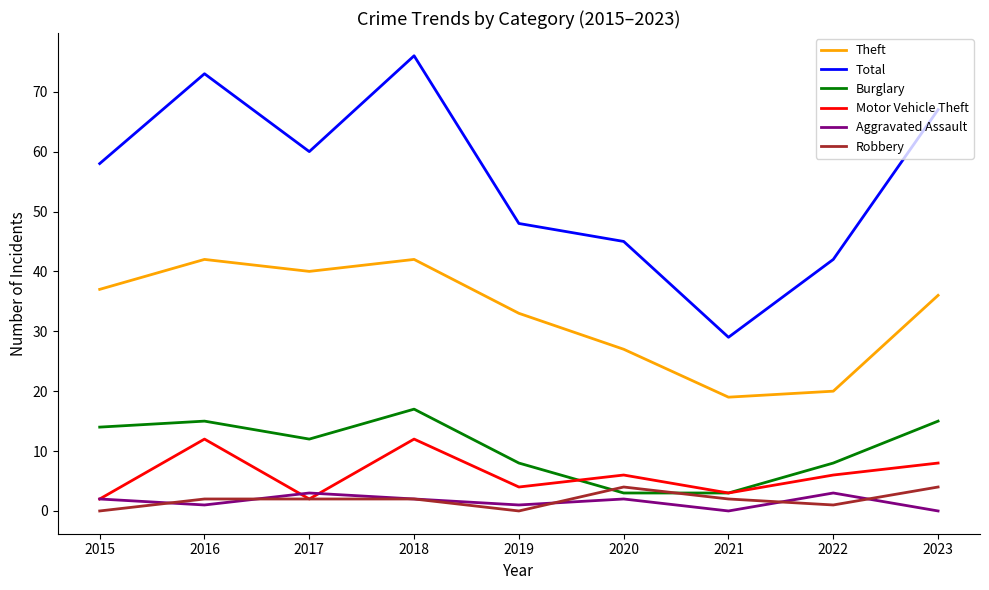

What is the total value across all series at 2022?

80